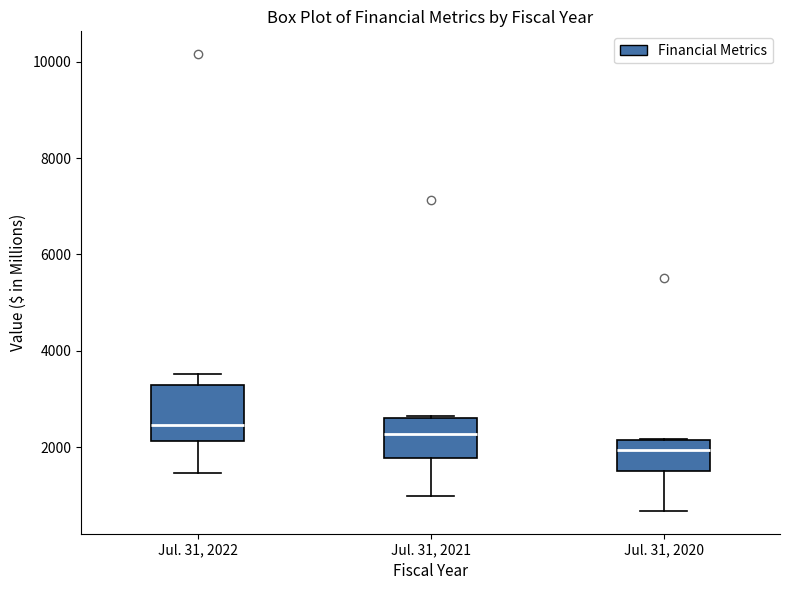

Comparing the boxes themselves (not the whiskers), which one is the tallest?

Jul. 31, 2022